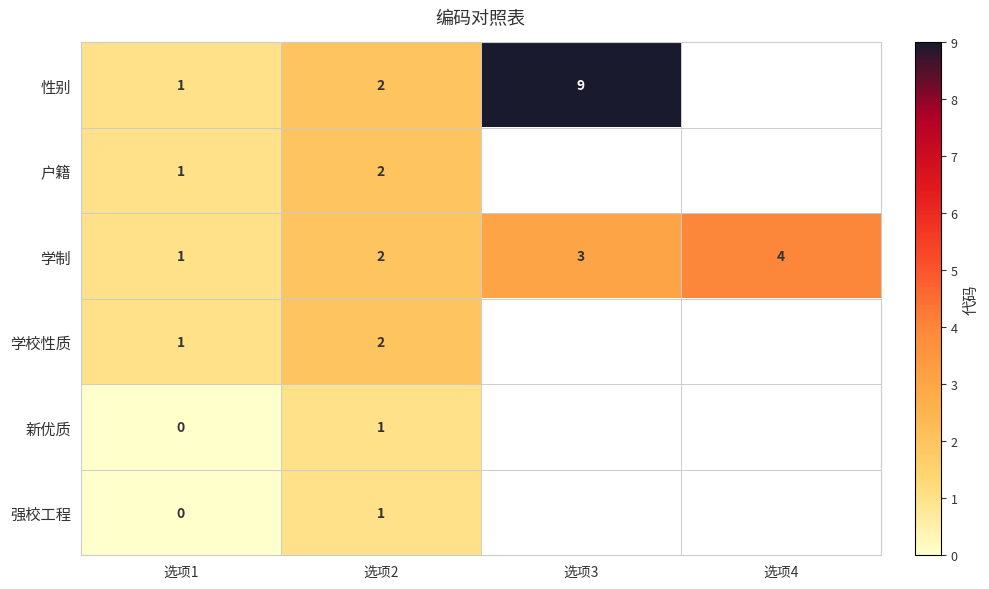

What is the approximate value of 学制 at 选项3?

3